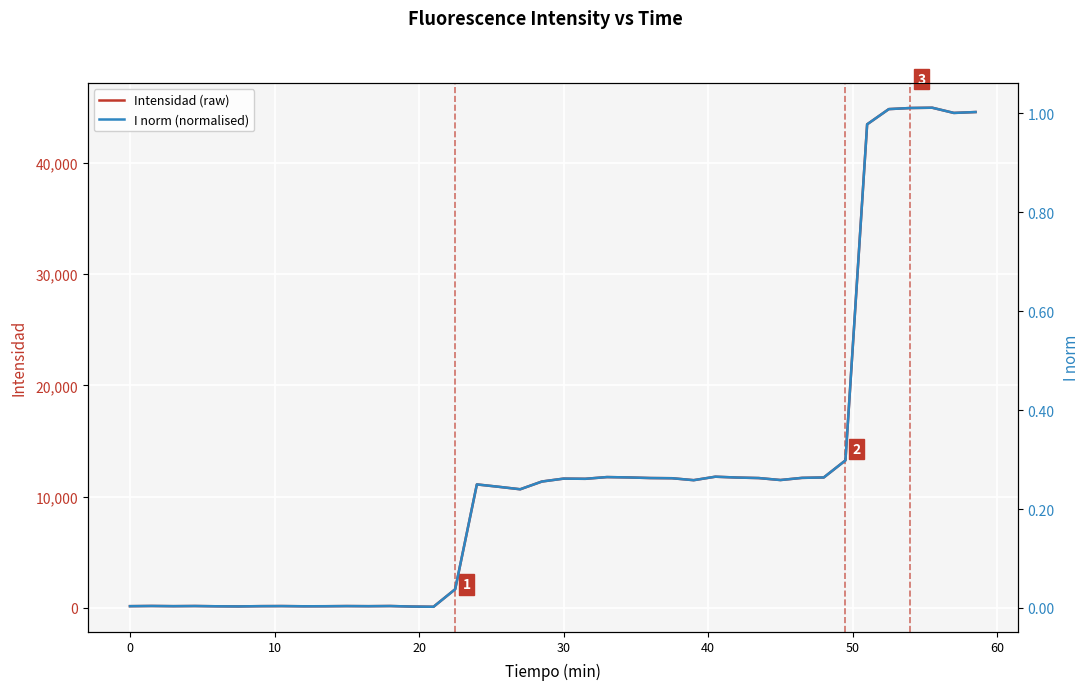

How many distinct data groups are displayed?

2